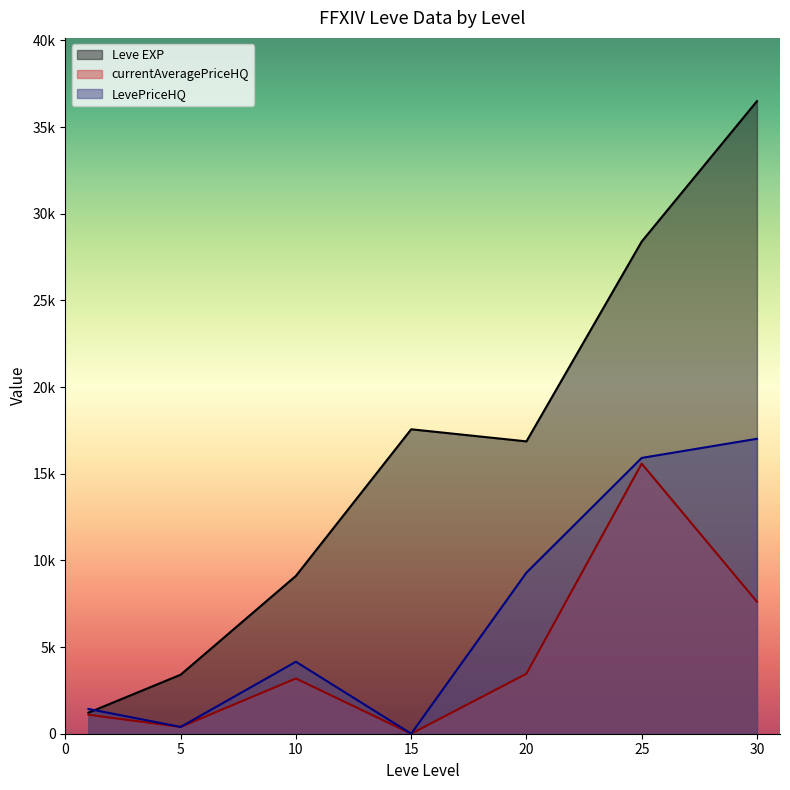

Which series has the largest total across all categories?

Leve EXP